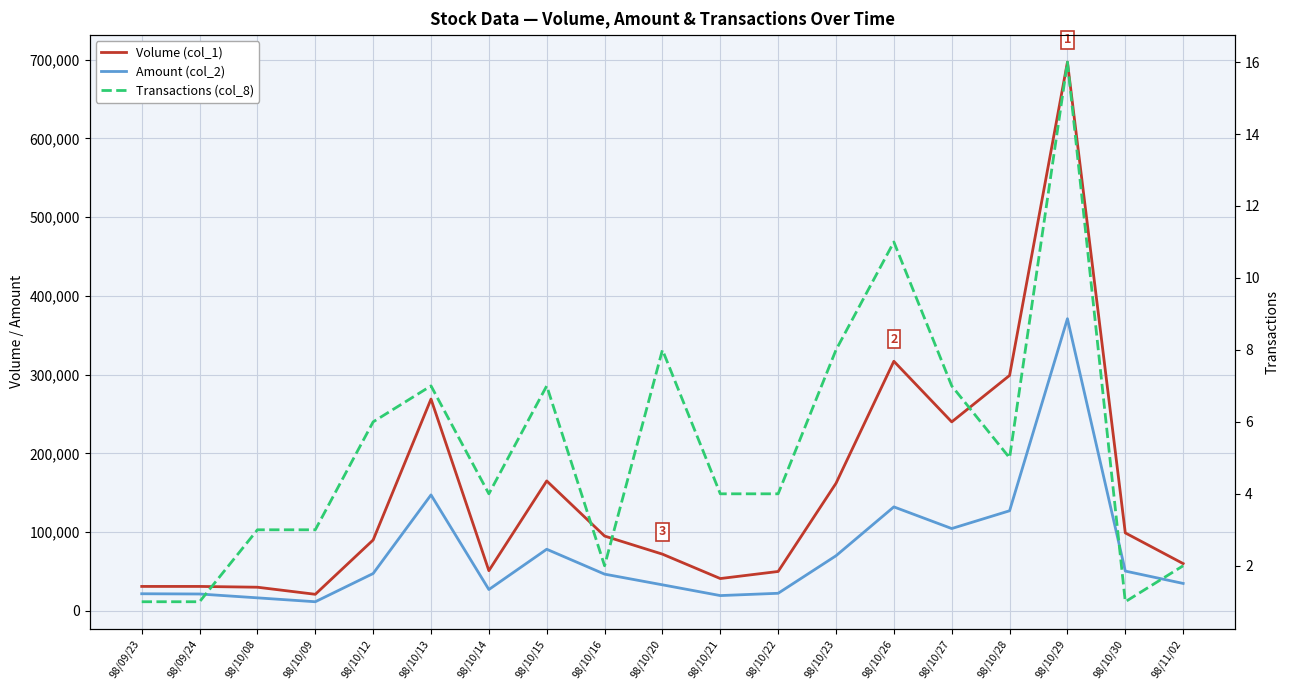

Is it true that Amount (col_2) equals 34433 at 98/09/24?

False